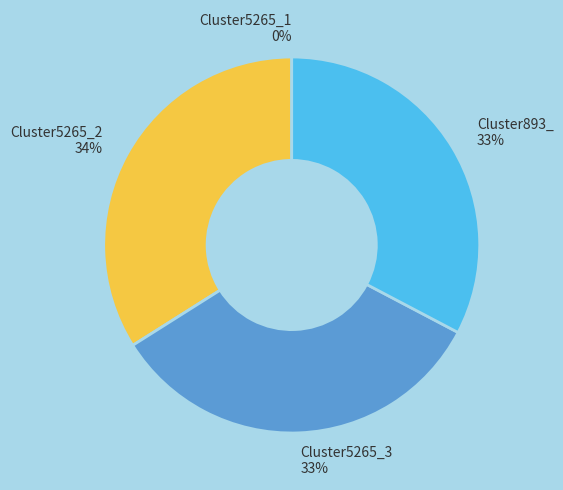

Does any single category account for the majority?

No